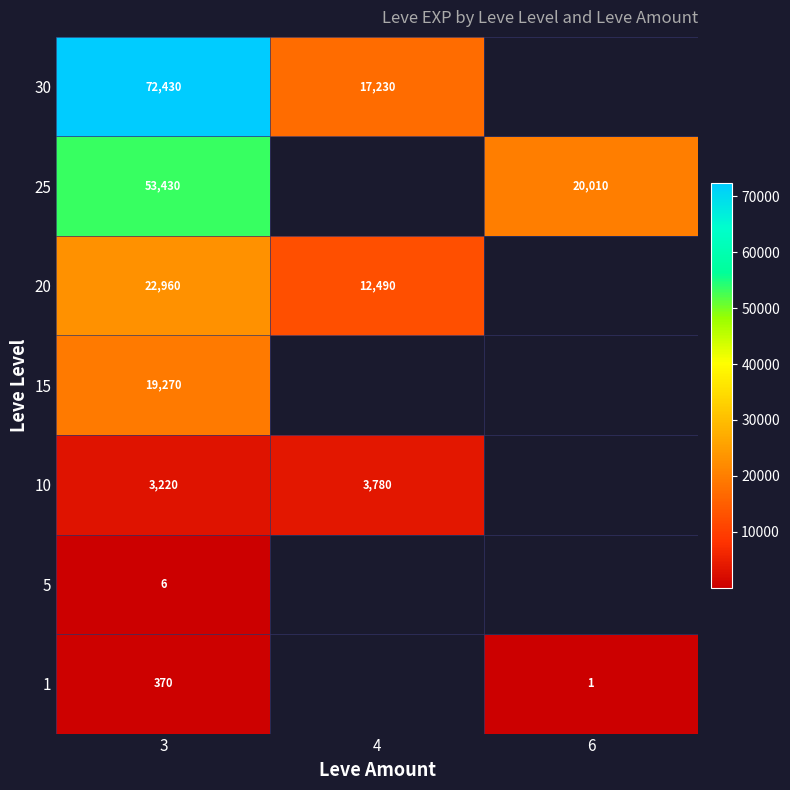

At 3, list the series in order from largest to smallest.

30, 25, 20, 15, 10, 1, 5